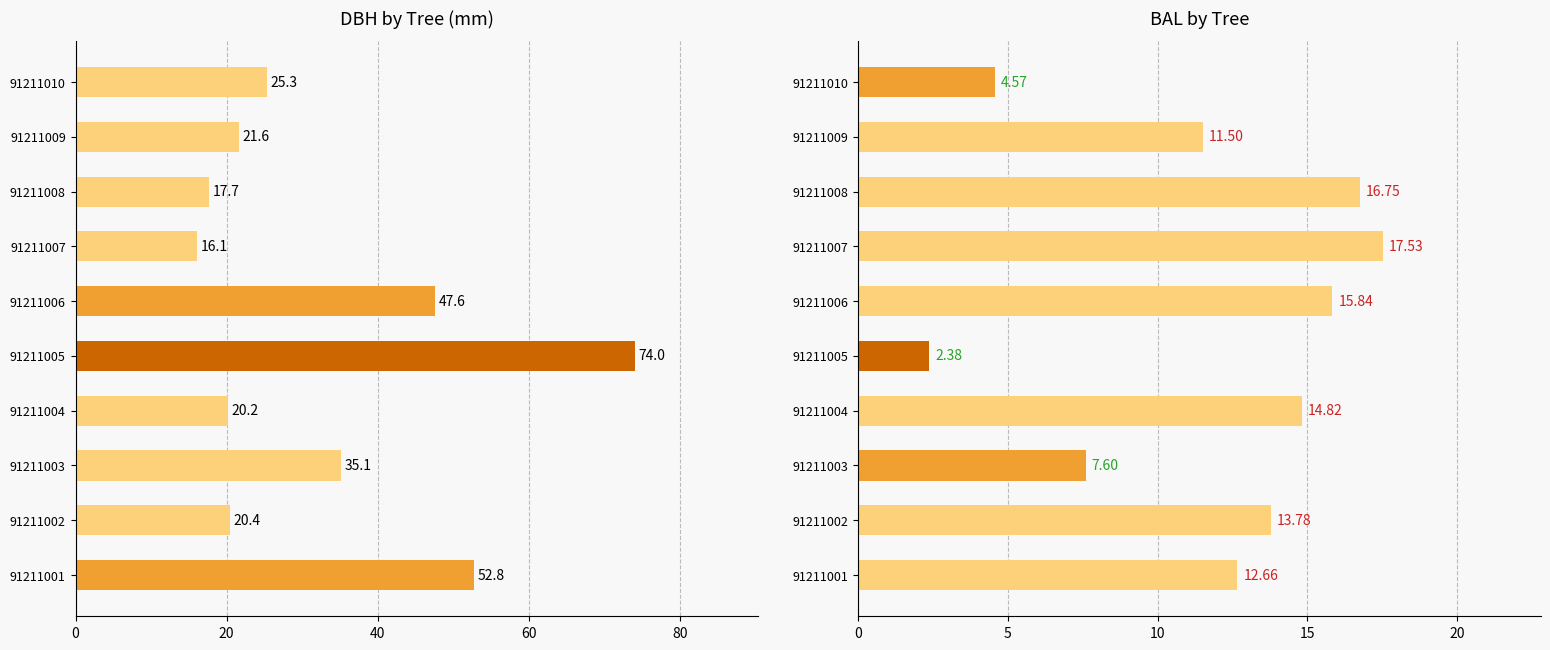

What is the minimum value shown in the chart?

2.4